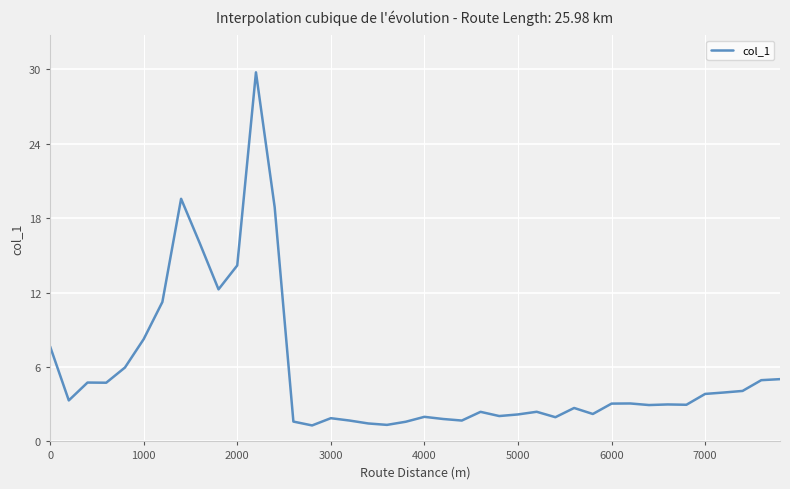

What is the difference between the maximum and minimum values?

28.5